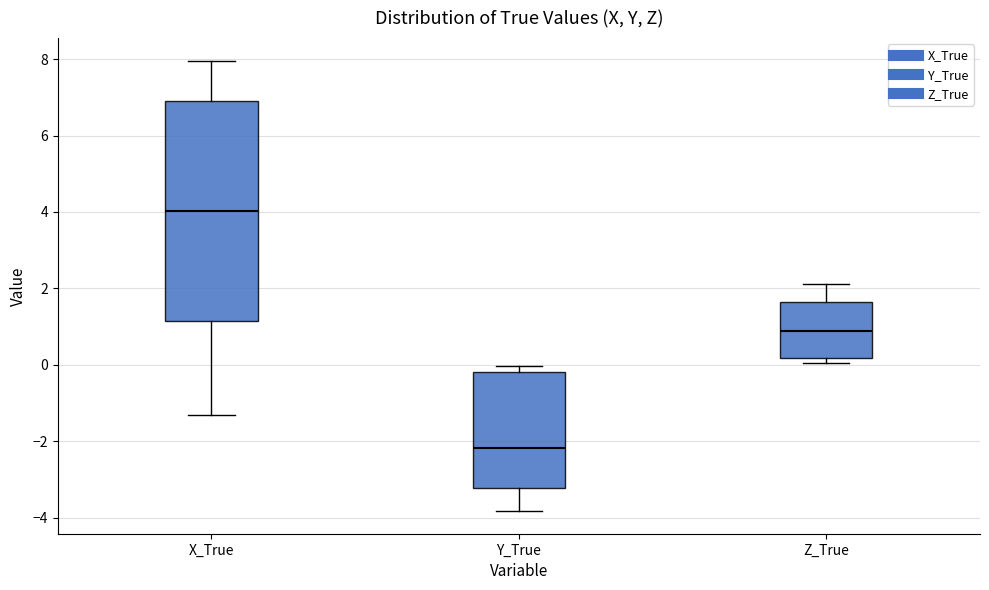

Where does the median line of the box for Y_True sit on the y-axis? The values are not printed on the chart, so give them approximately, as read against the axis.

-2.2